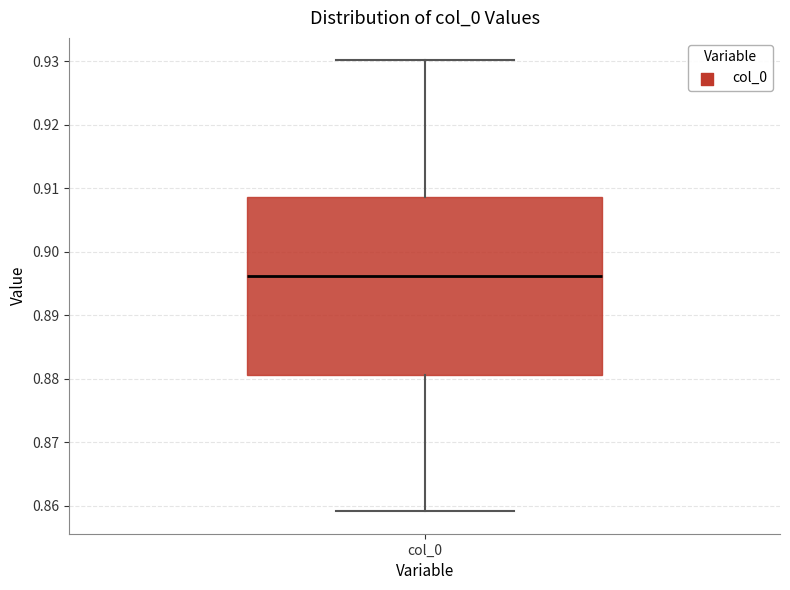

Where does the lower whisker of the box for col_0 end on the y-axis? The values are not printed on the chart, so give them approximately, as read against the axis.

0.859